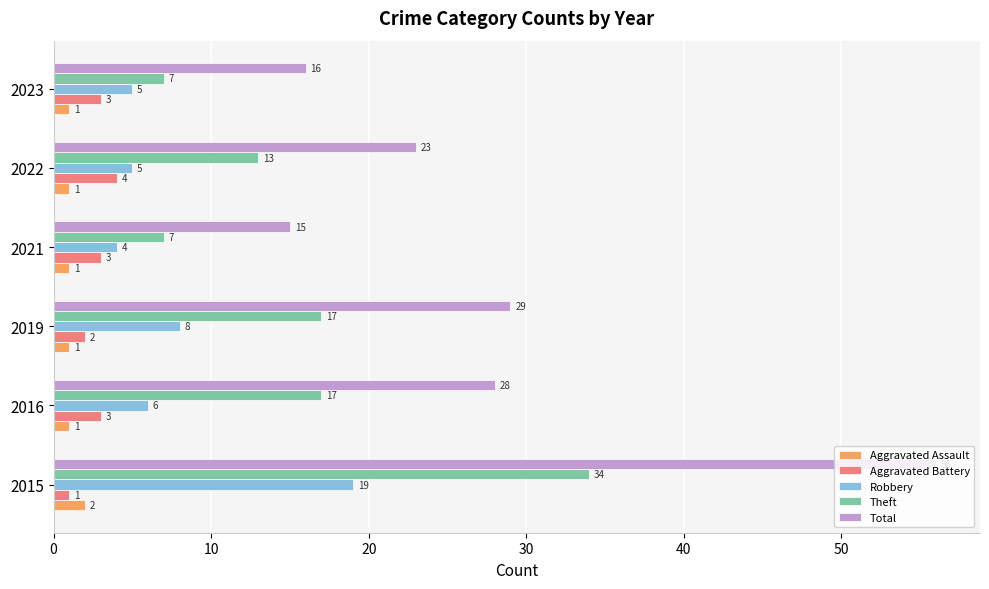

Which category has the highest value across all series?

2015